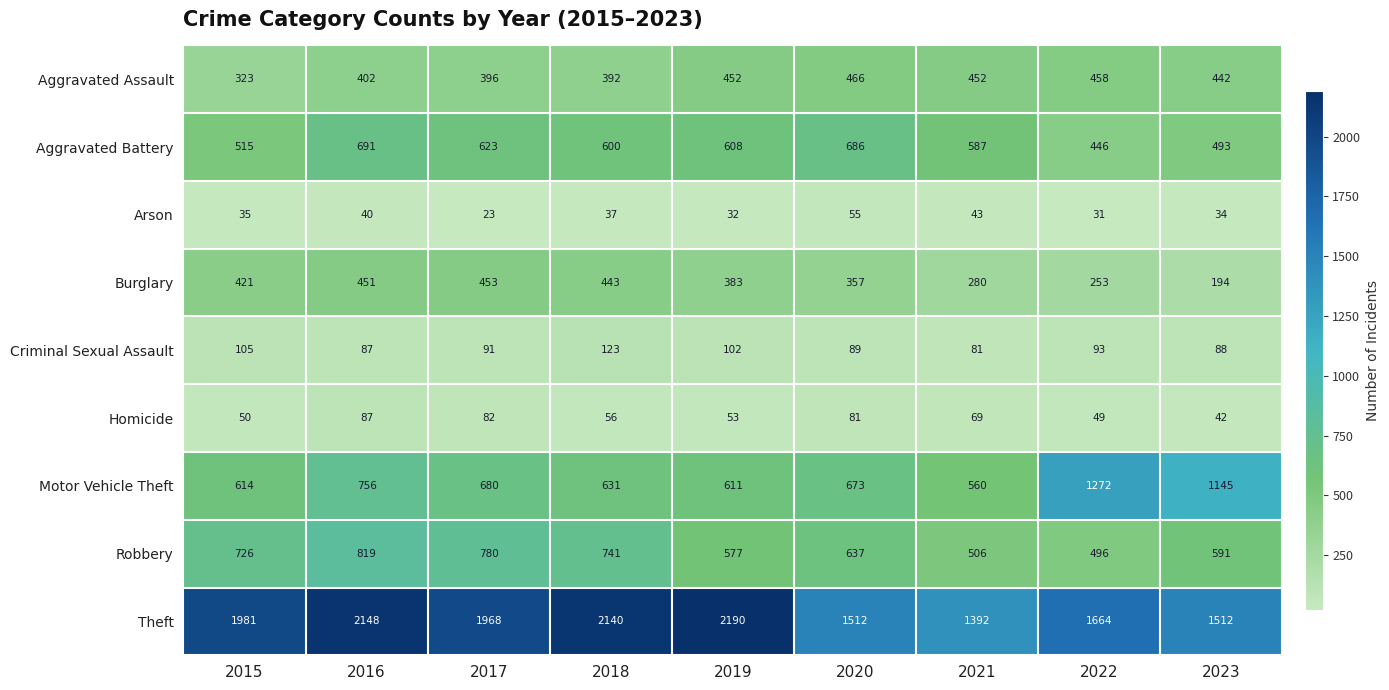

At how many categories does at least one series exceed 111?

9